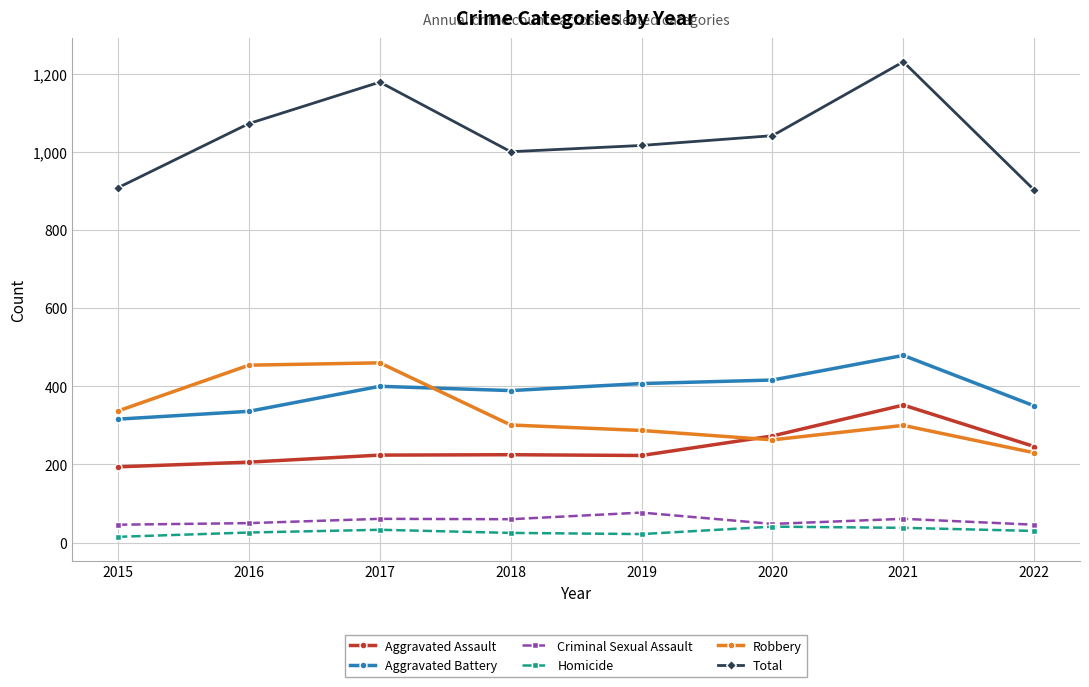

What is the approximate value of Aggravated Assault at 2020, to the nearest 5?

275